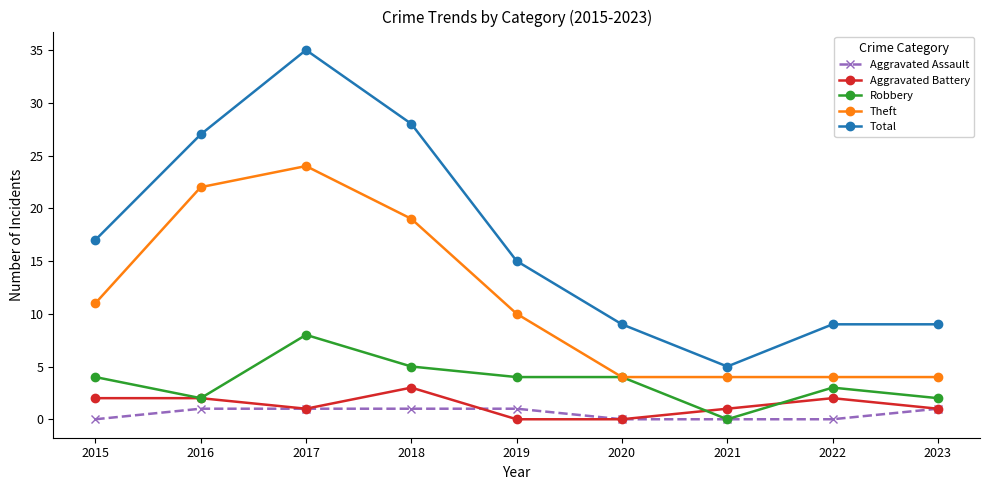

Is the value of Theft at 2023 greater than the value of Aggravated Assault at 2020?

Yes